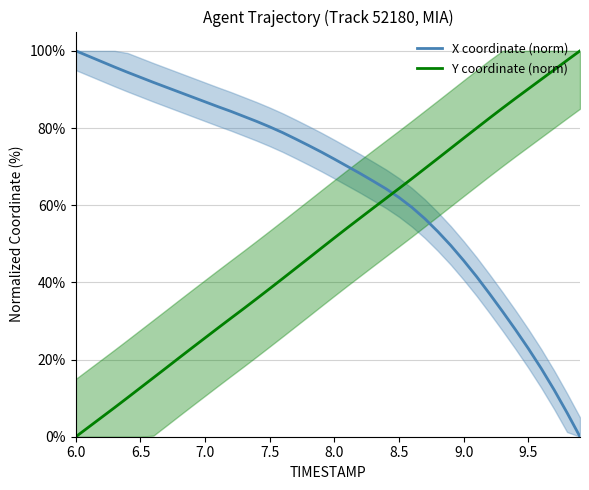

True or false: Y coordinate (norm) and X coordinate (norm) cross at least once.

True